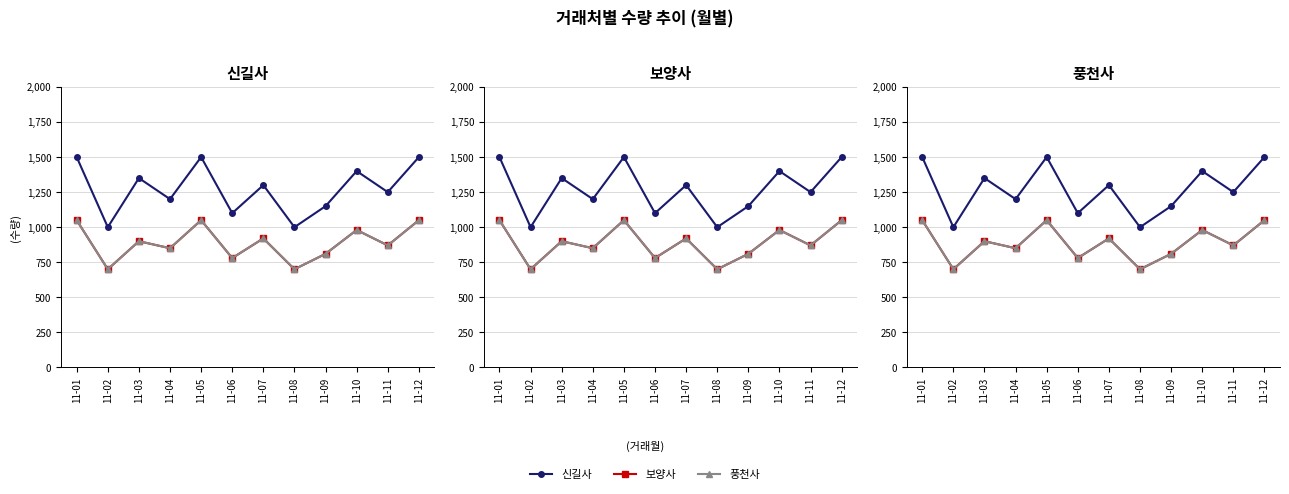

What is the lowest value of the 보양사 series?

700